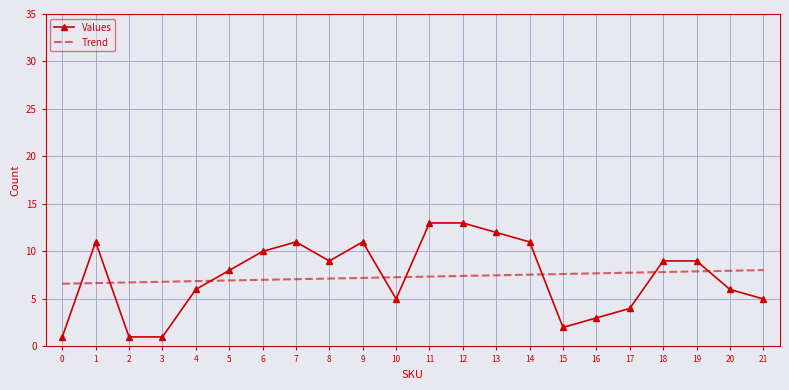

True or false: Trend and Values intersect in this chart.

True